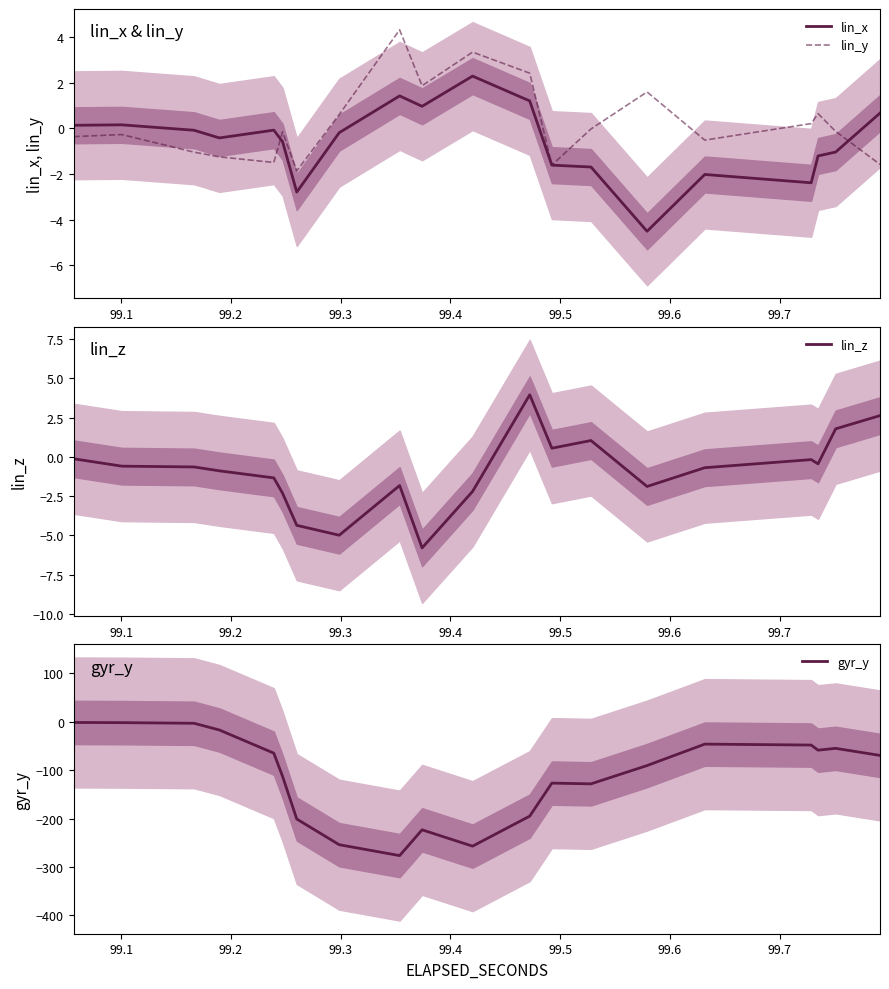

Reading left to right, transcribe all the data shown in this chart.

lin_x: 0.1	0.2	-0.1	-0.4	-0.1	-0.6	-2.8	-0.2	1.4	1.0	2.3	1.2	-1.6	-1.7	-4.5	-2.0	-2.4	-1.2	-1.0	0.7
lin_y: -0.4	-0.3	-1.0	-1.3	-1.5	-0.2	-1.9	0.6	4.3	1.9	3.3	2.4	-1.6	-0.0	1.6	-0.5	0.2	0.6	-0.1	-1.6
lin_z: -0.1	-0.6	-0.6	-0.9	-1.3	-2.3	-4.4	-5.0	-1.8	-5.8	-2.2	3.9	0.5	1.0	-1.9	-0.7	-0.2	-0.4	1.8	2.6
gyr_y: -1.2	-1.6	-2.9	-16.8	-64.6	-112.6	-200.8	-253.8	-276.3	-223.1	-256.8	-194.8	-126.5	-128.1	-90.2	-45.9	-47.9	-58.4	-54.7	-69.3